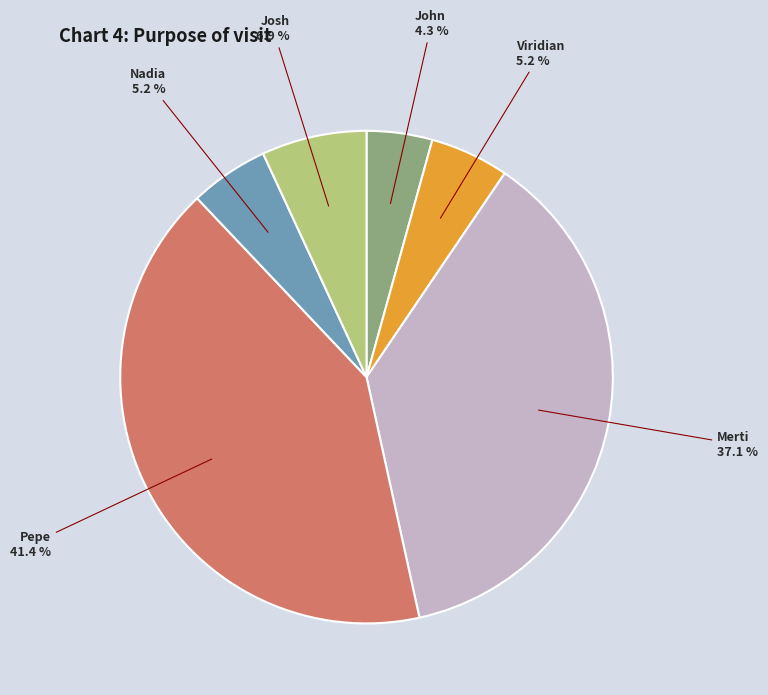

Is there any slice that represents more than half of the pie?

No